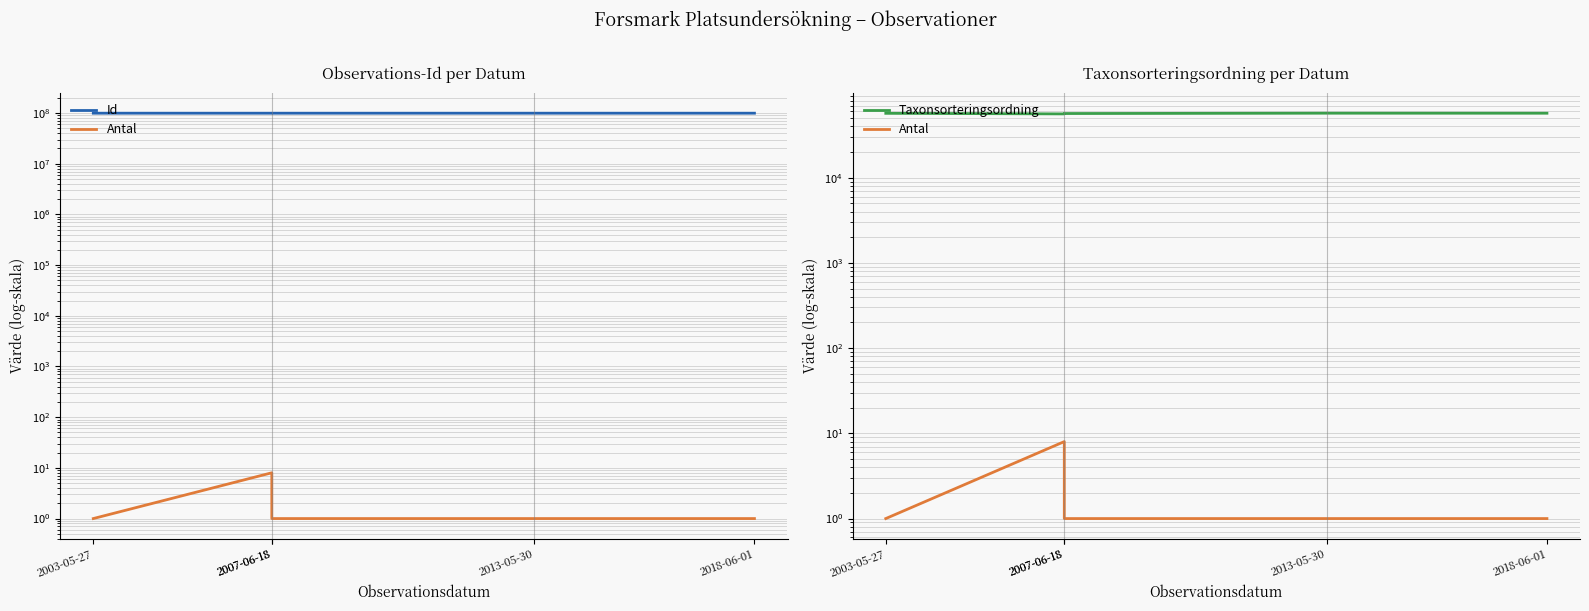

Is it true that Antal equals 1 at 2018-06-01?

False